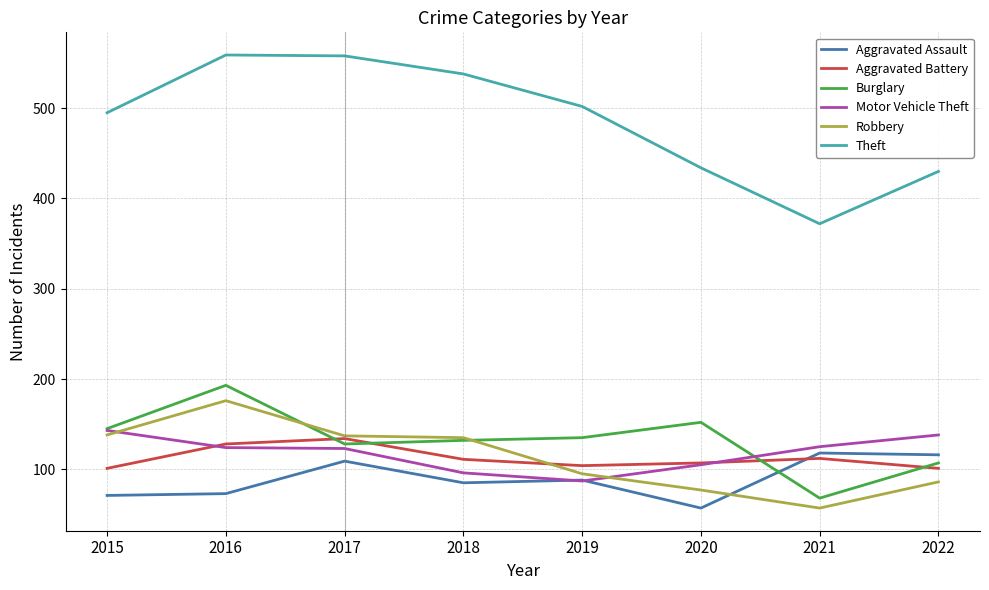

What is the difference between the maximum and minimum values in the Theft series?

187